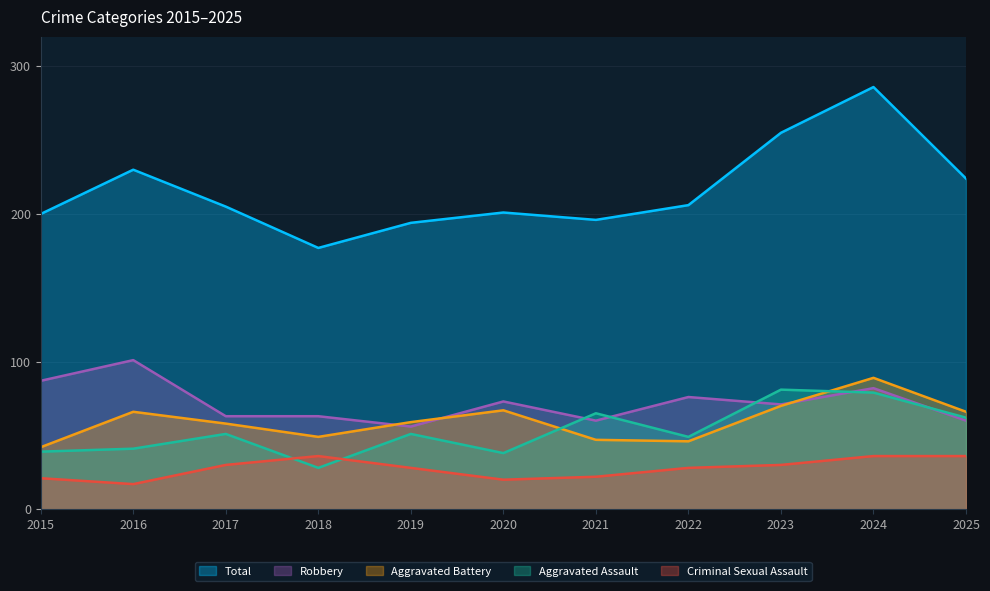

How many distinct data groups are displayed?

5